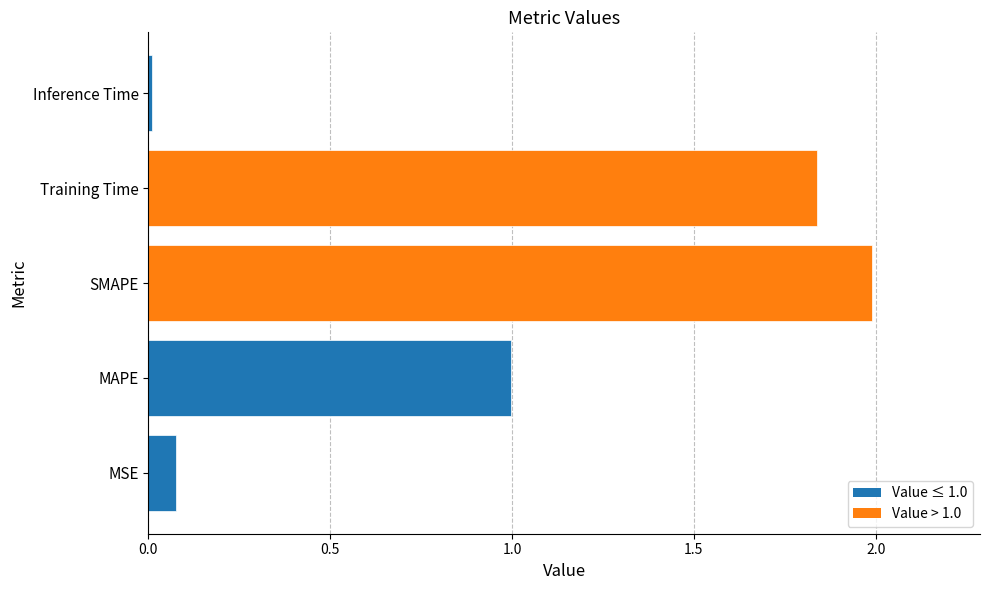

What is the difference between the maximum and minimum values?

2.0